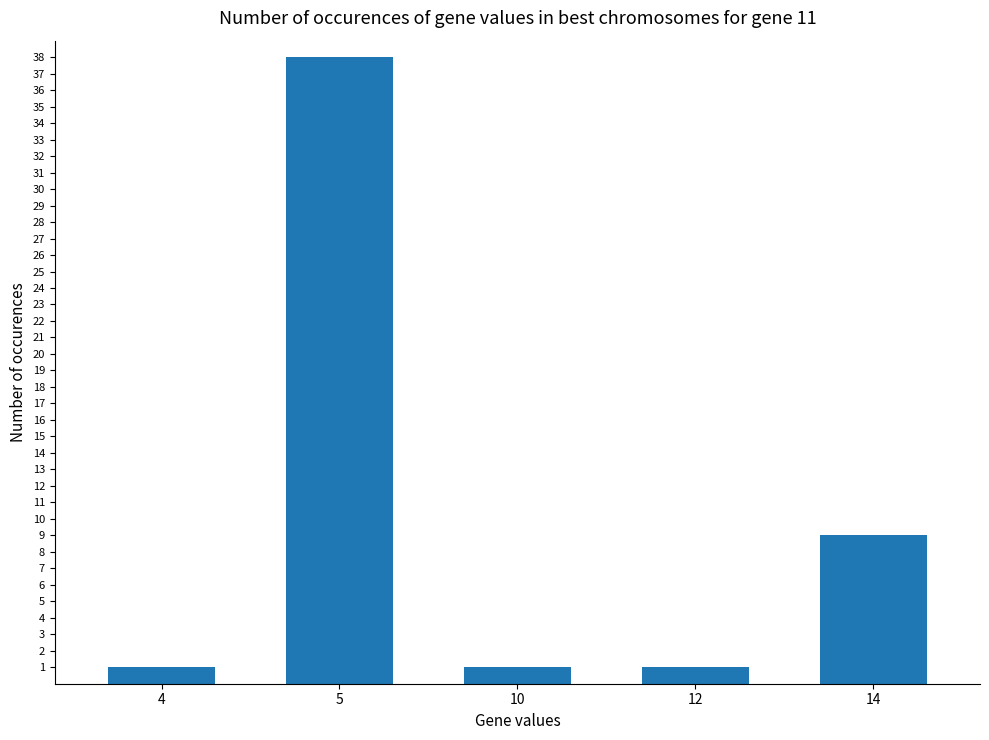

What is the value of the 5th bar from the left?

9